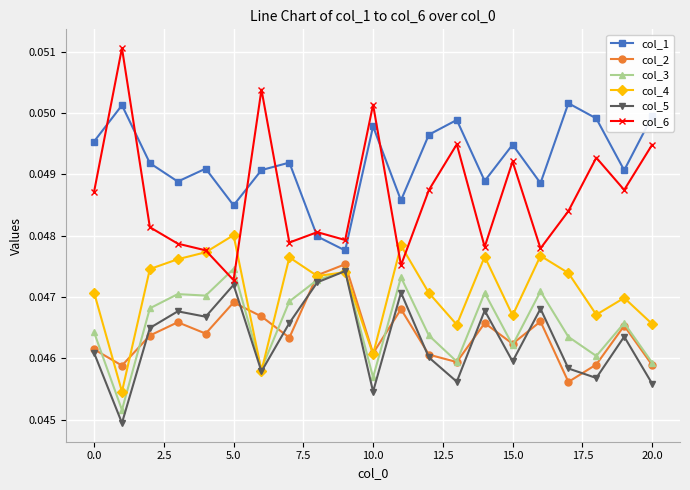

True or false: col_1 has more than 2 points higher than both neighbors.

True